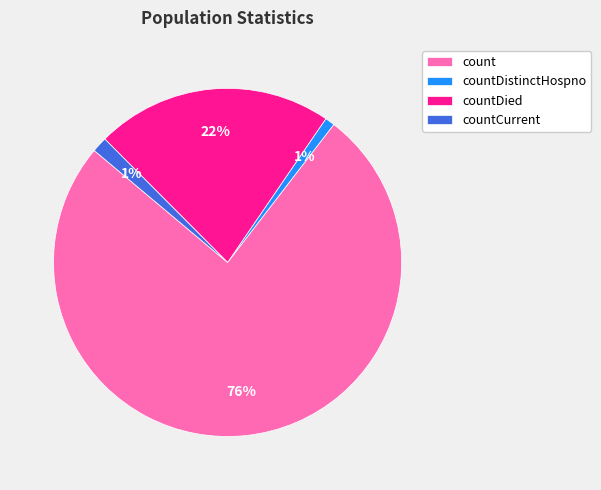

Which category accounts for the majority?

count